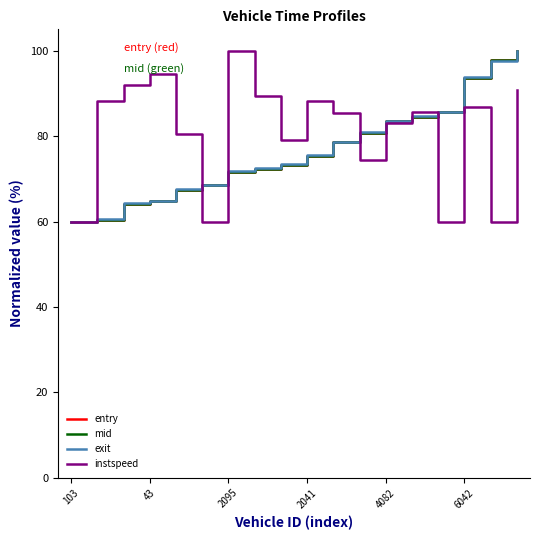

True or false: instspeed and entry intersect in this chart.

True